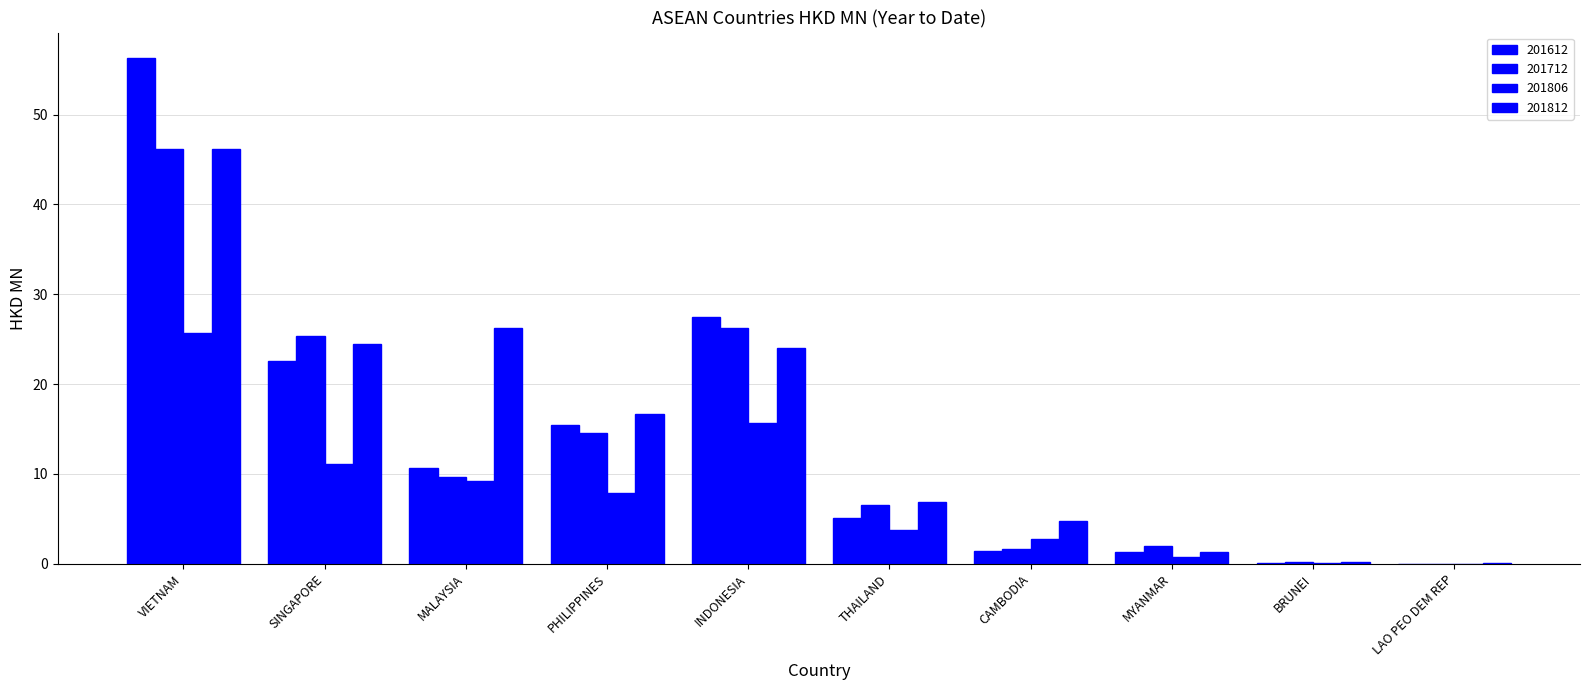

At which label is 201806 closest to 12?

SINGAPORE